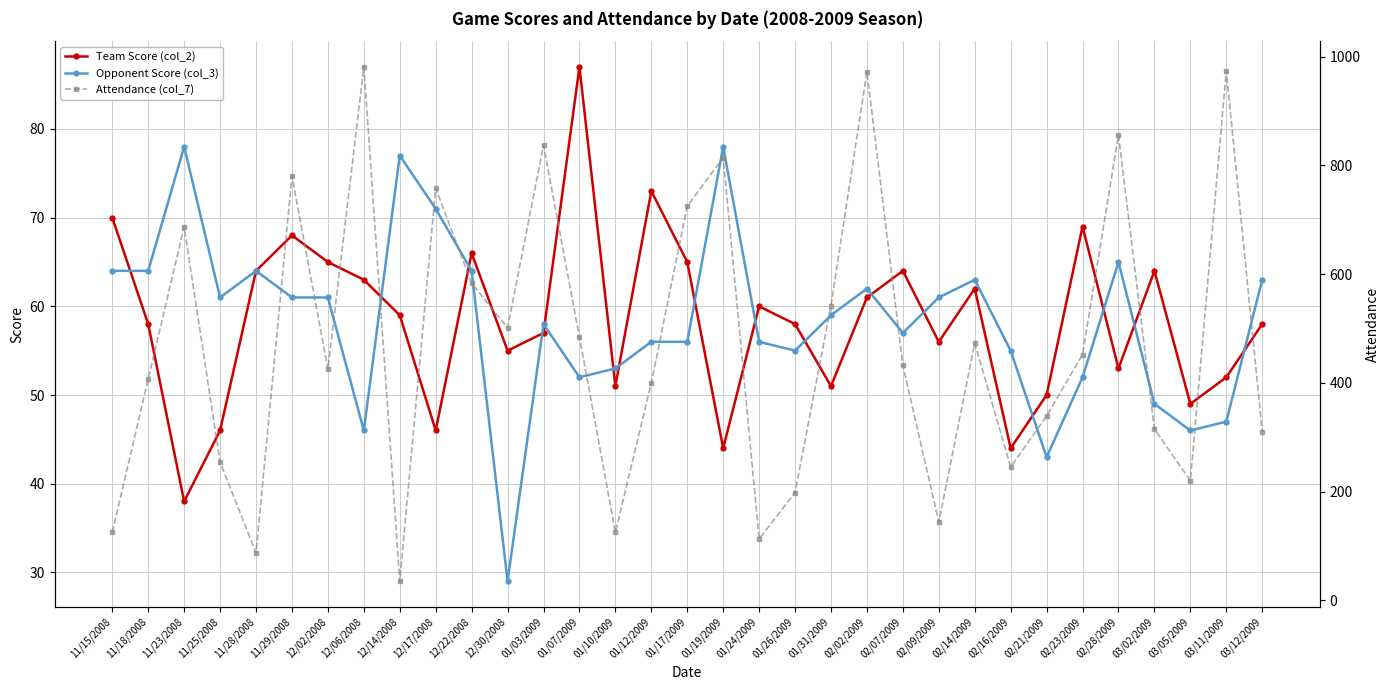

After their last crossing, which series has the higher values: Opponent Score (col_3) or Attendance (col_7)?

Attendance (col_7)